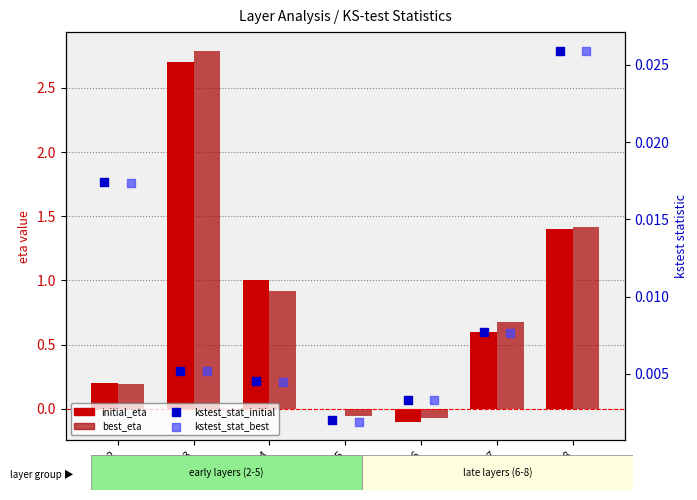

Which series has the largest total across all categories?

best_eta